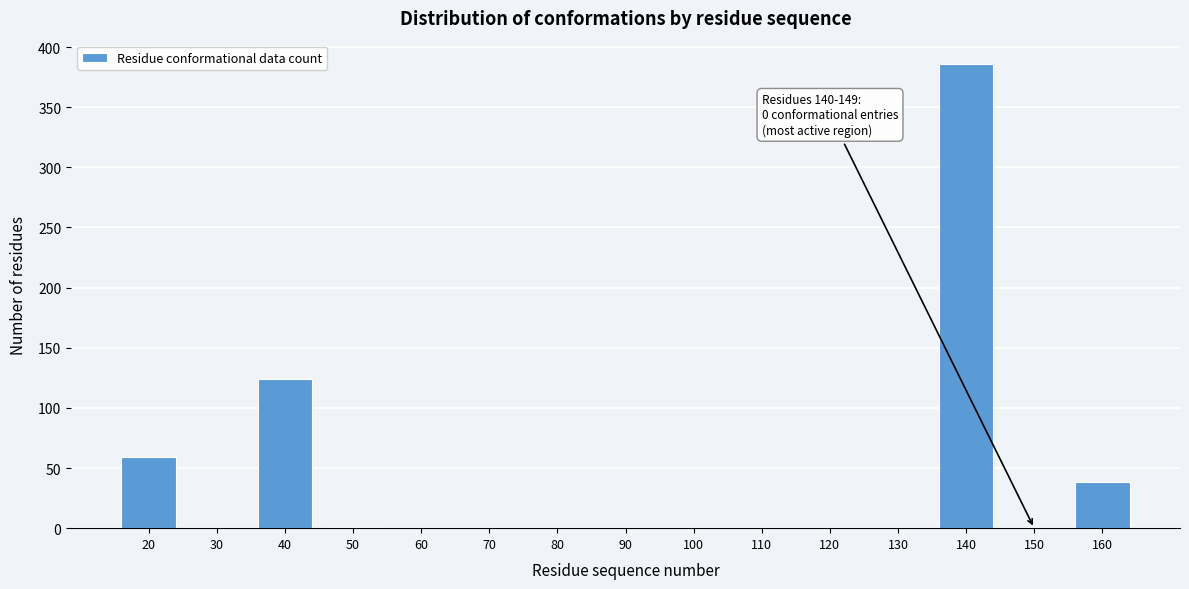

At which label is the value closest to 193?

40